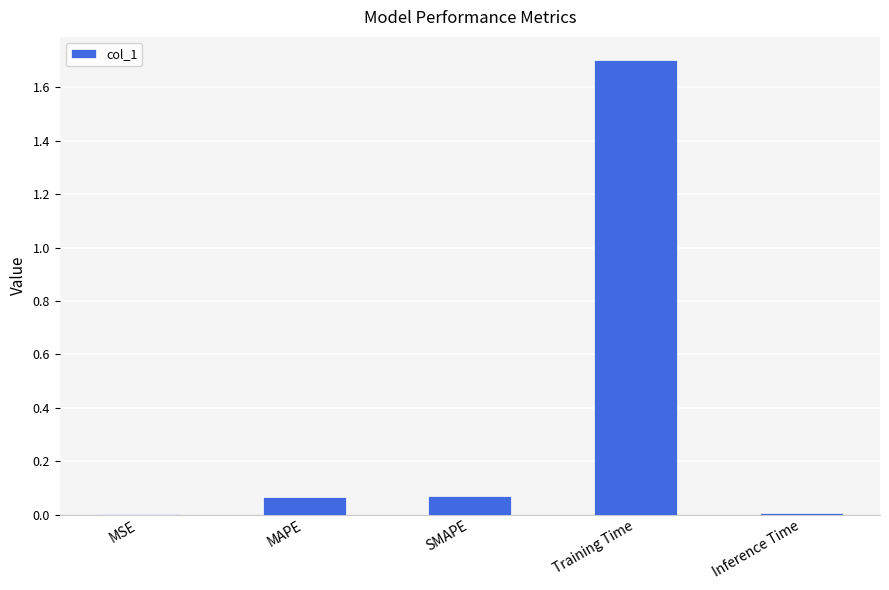

Is it true that the value at Training Time is 1.7?

True